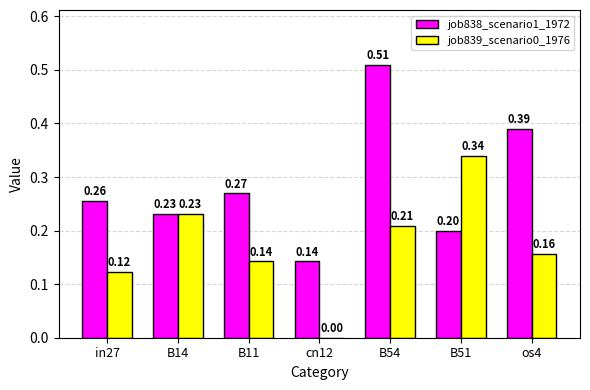

What is the sum of all job838_scenario1_1972 values?

2.0